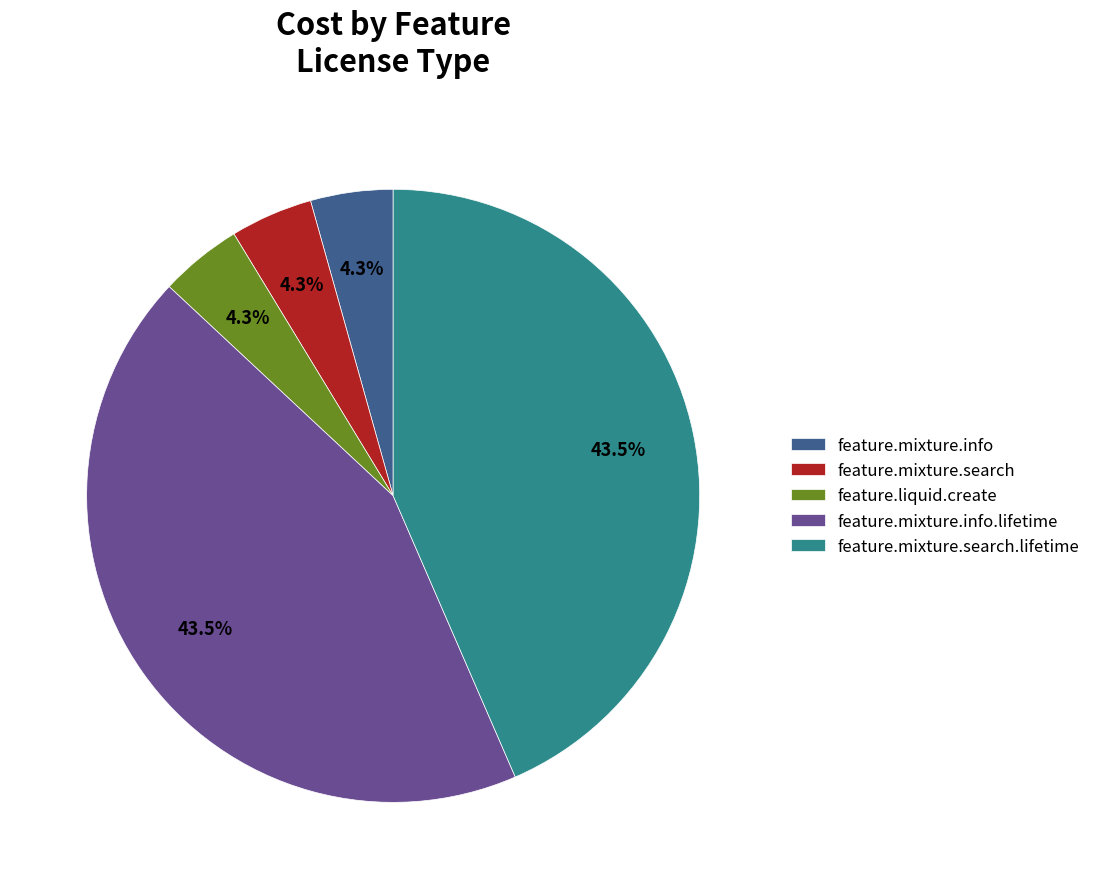

Do feature.mixture.info and feature.liquid.create together represent more than half of the pie?

No